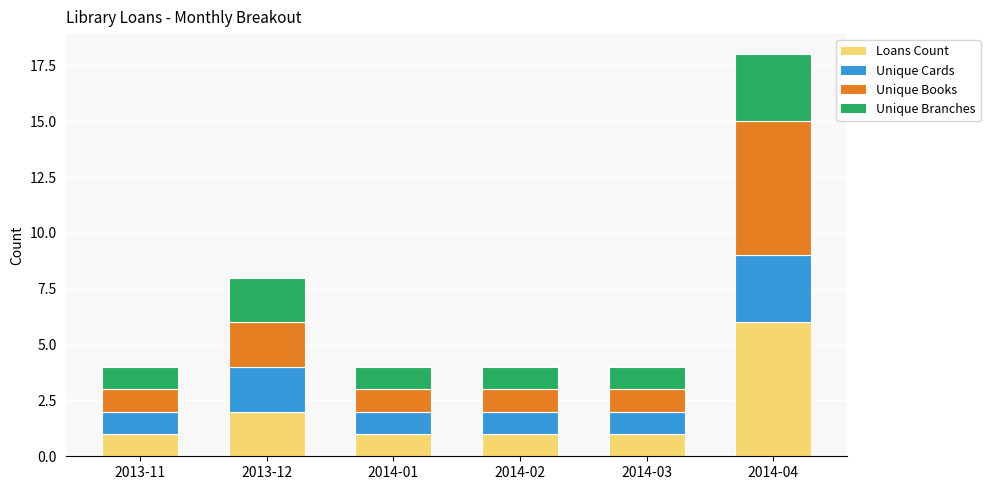

True or false: Loans Count has a value of 1 at 2014-02.

True